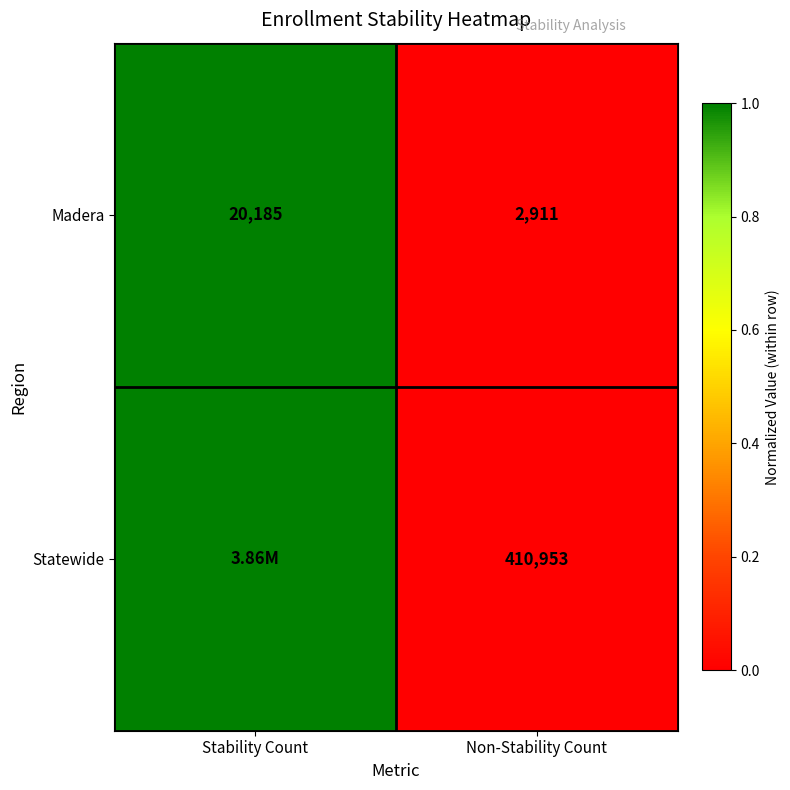

At Non-Stability Count, list the series in order from smallest to largest.

Madera, Statewide